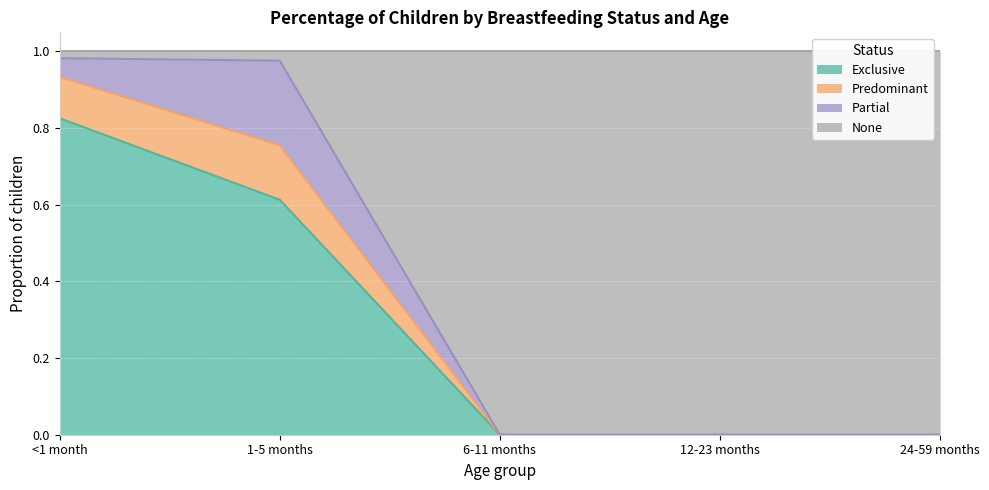

How many data points in Predominant are above 0?

2